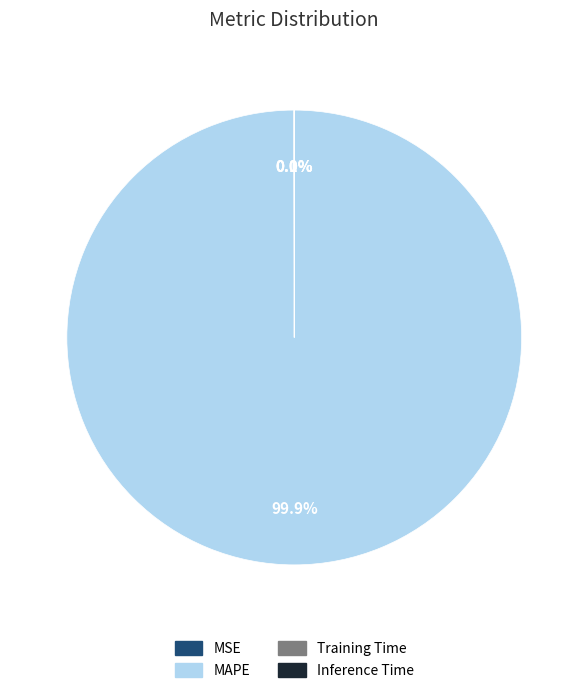

What percentage is the MAPE slice, to the nearest percent?

100%